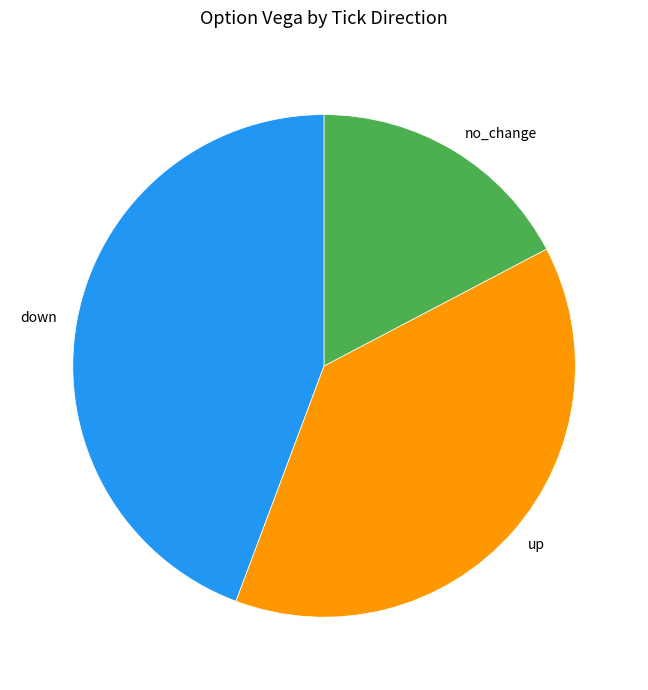

Combined, do down and no_change account for over 50%?

Yes